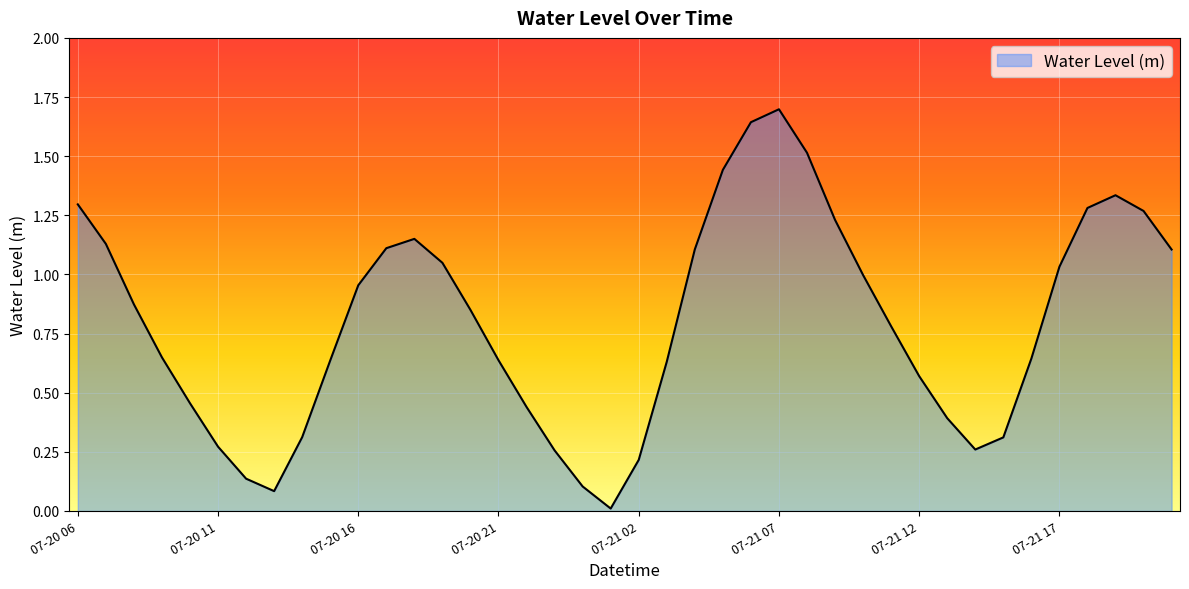

What is the maximum value shown in the chart?

1.7